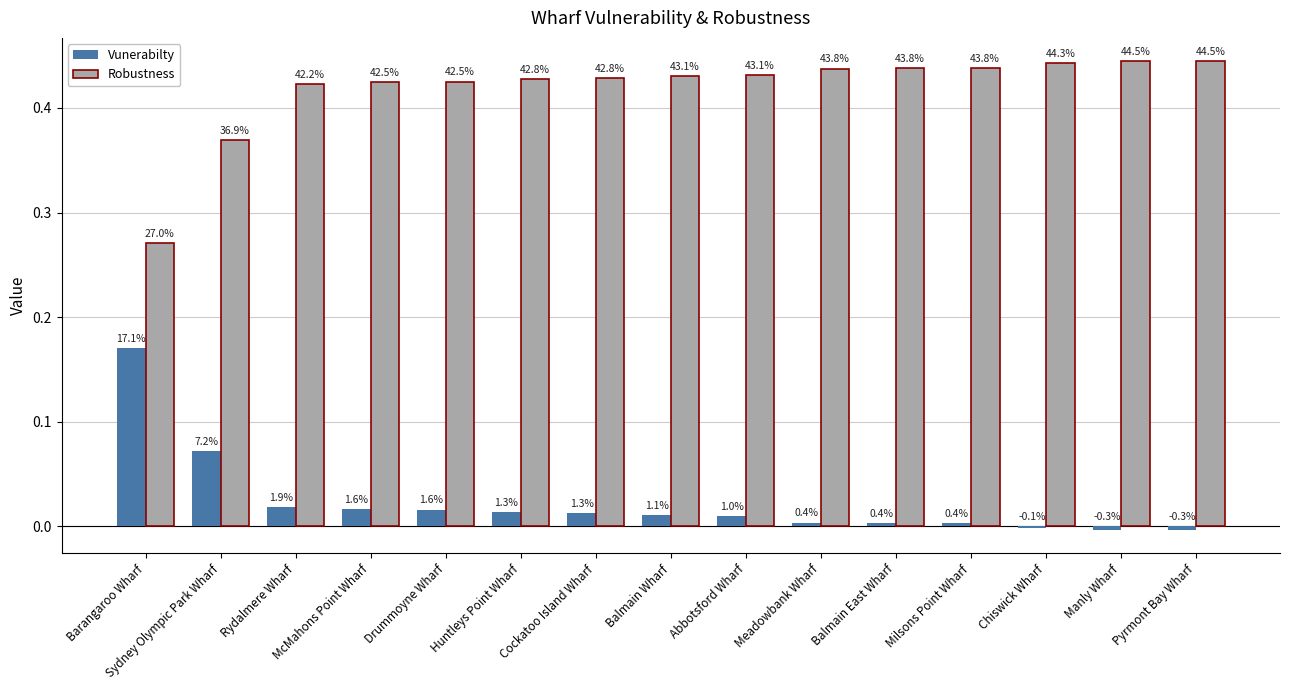

What value does the Robustness series have at McMahons Point Wharf?

0.4